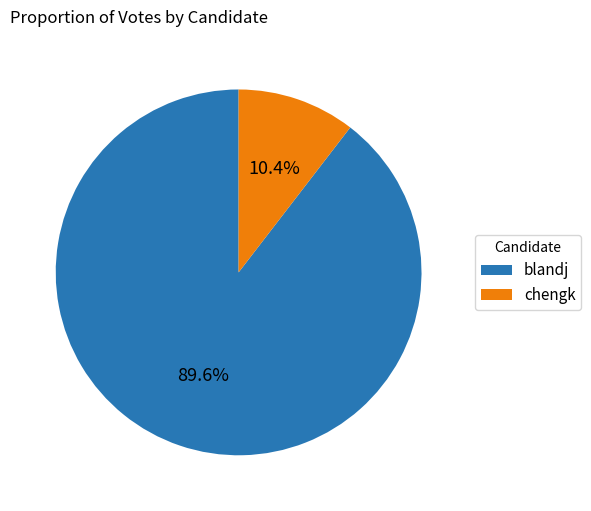

How many segments does this pie chart have?

2